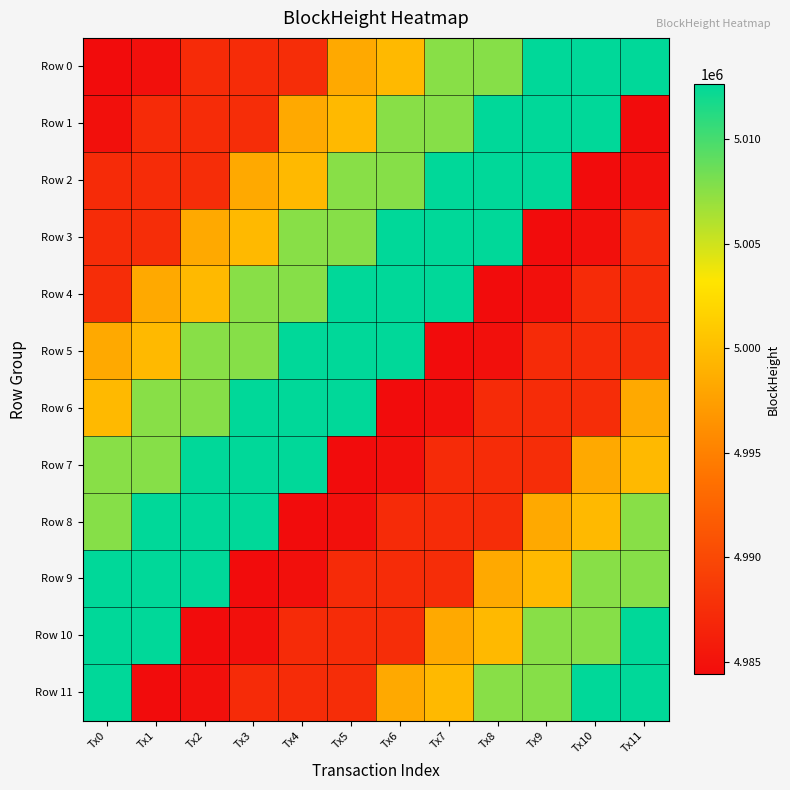

Rank the series by their maximum value, from highest to lowest.

Row 0, Row 1, Row 2, Row 3, Row 4, Row 5, Row 6, Row 7, Row 8, Row 9, Row 10, Row 11